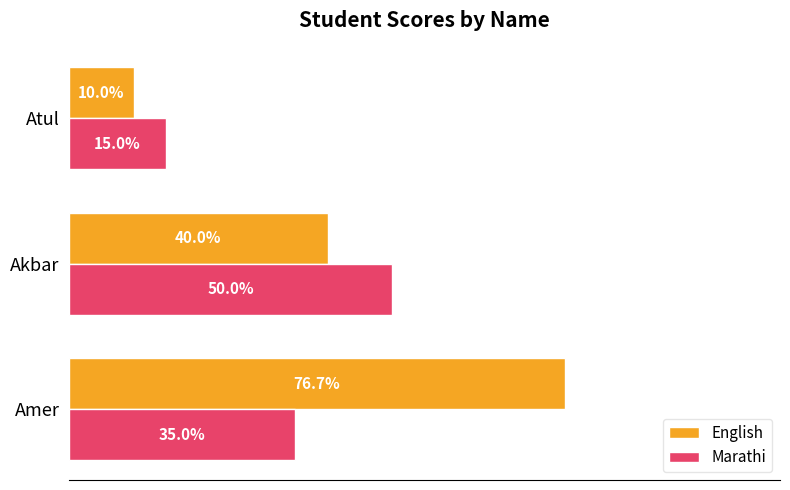

At which category does the chart reach its peak across all series?

Amer